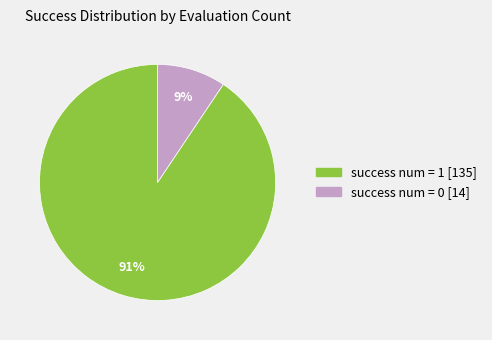

What is the largest slice in the pie chart?

success num = 1